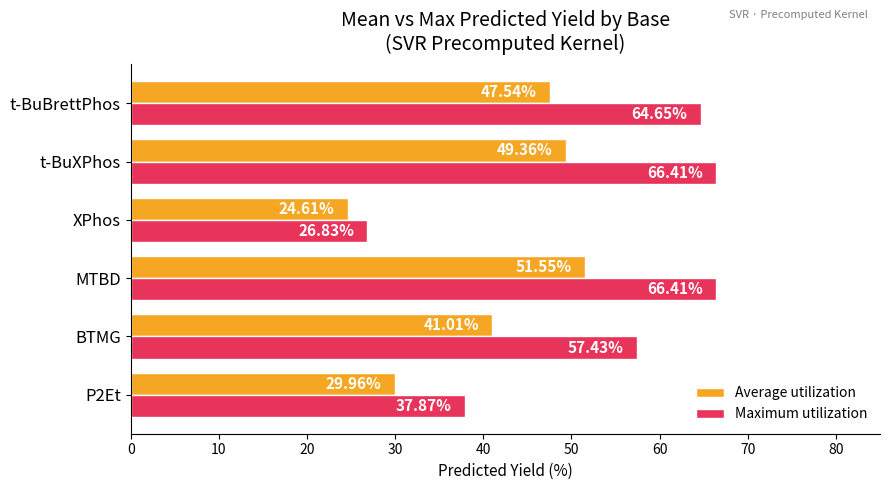

Which series has the largest range (max minus min)?

Maximum utilization